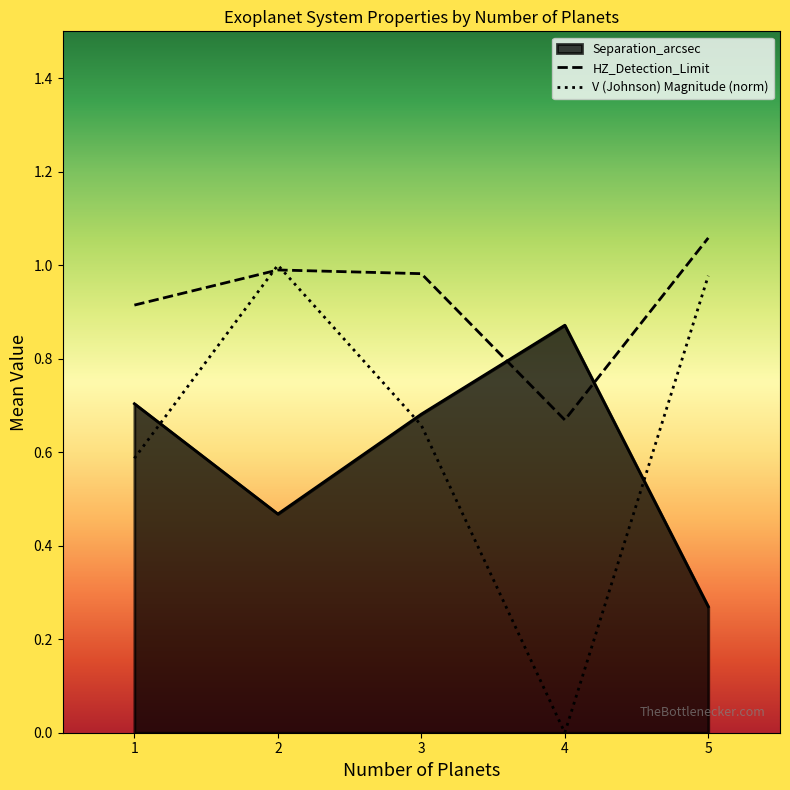

What is the value of the V (Johnson) Magnitude (norm) point at the 1st from the left?

0.6